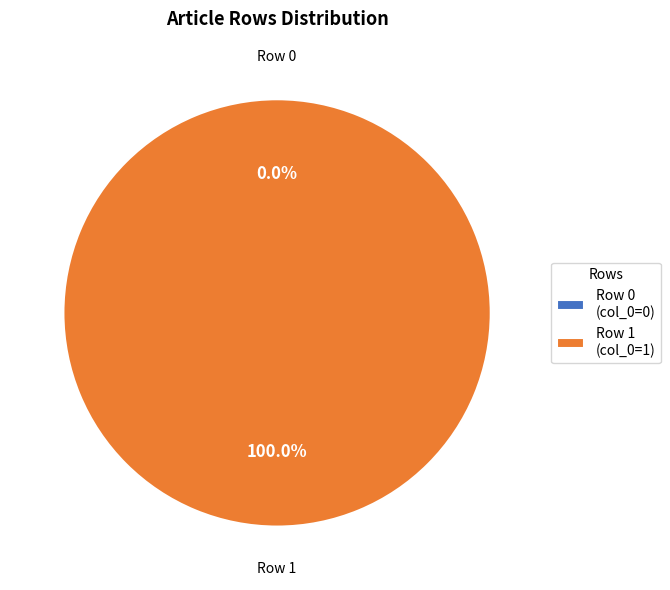

How many segments does this pie chart have?

2